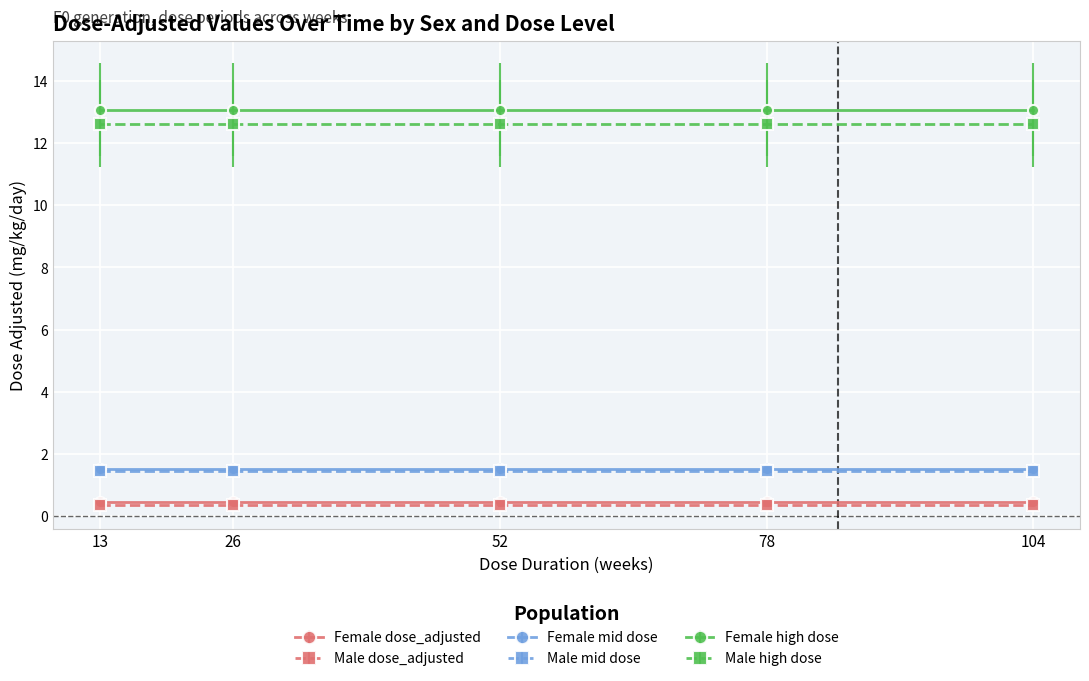

Count the number of data series in this chart.

6